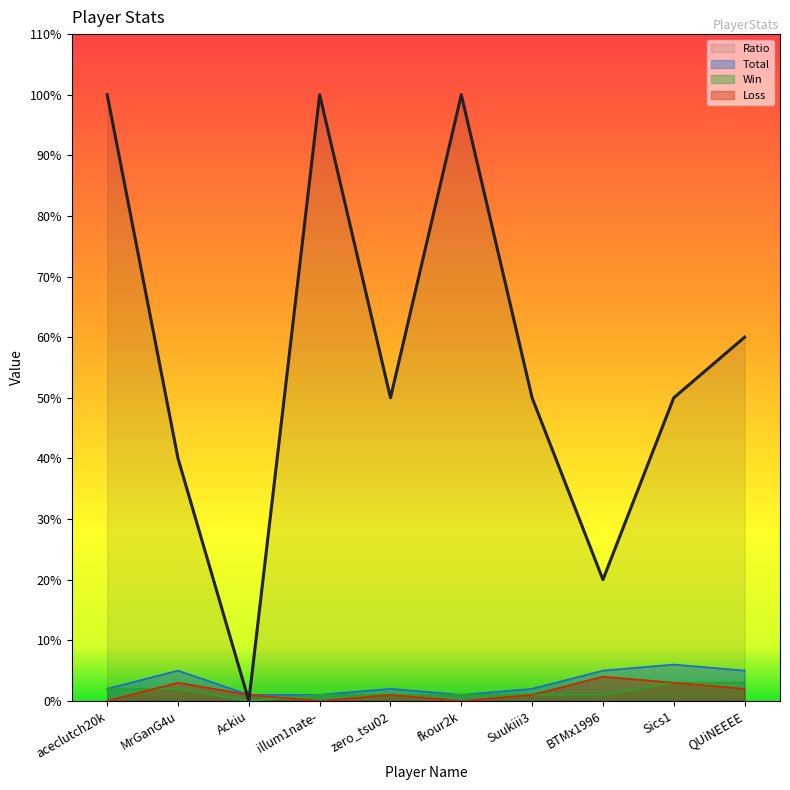

In Ratio, how many points are higher than both neighbors (excluding endpoints)?

2